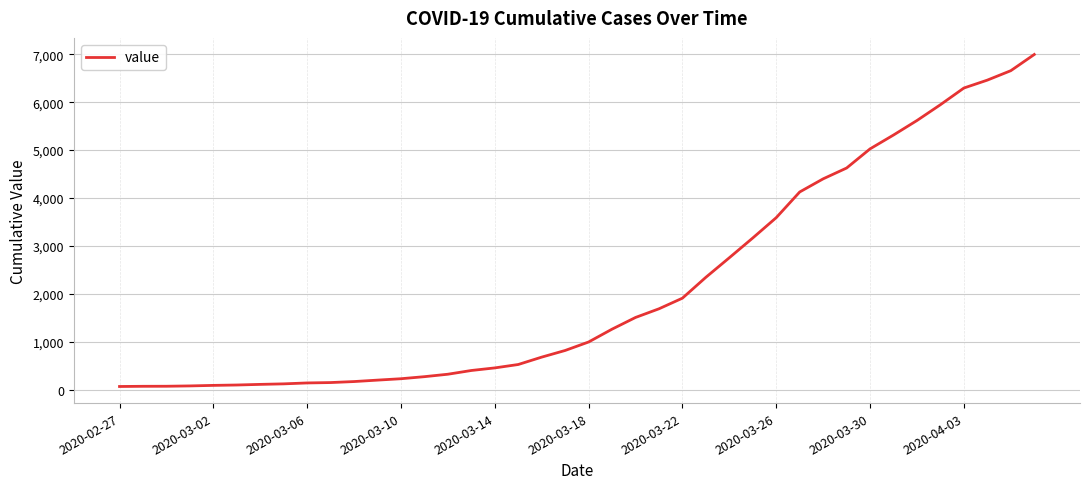

What is the maximum value shown in the chart?

6995